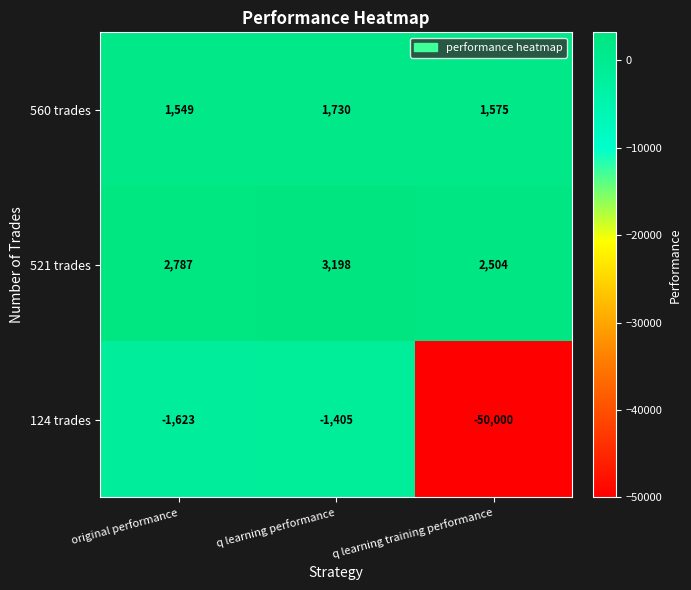

At original performance, list the series in order from smallest to largest.

124 trades, 560 trades, 521 trades